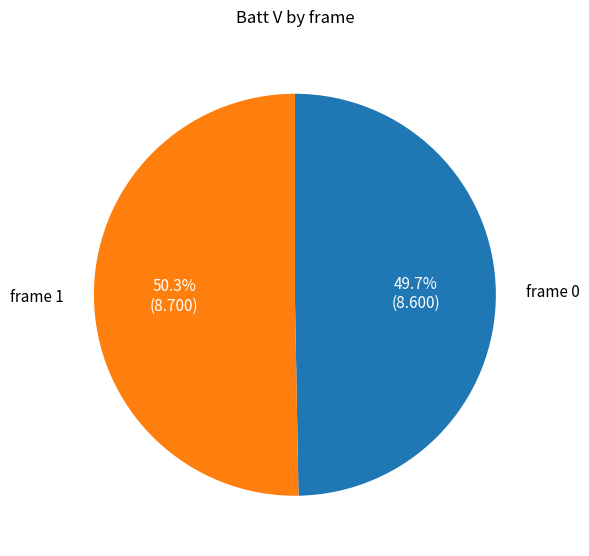

Does any single category account for the majority?

Yes